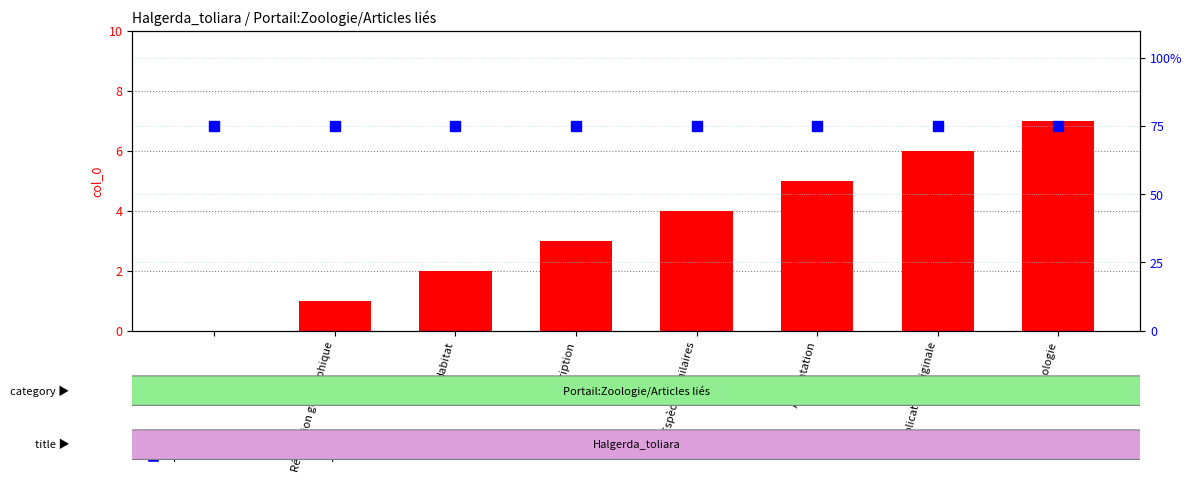

How many series are shown in this chart?

2